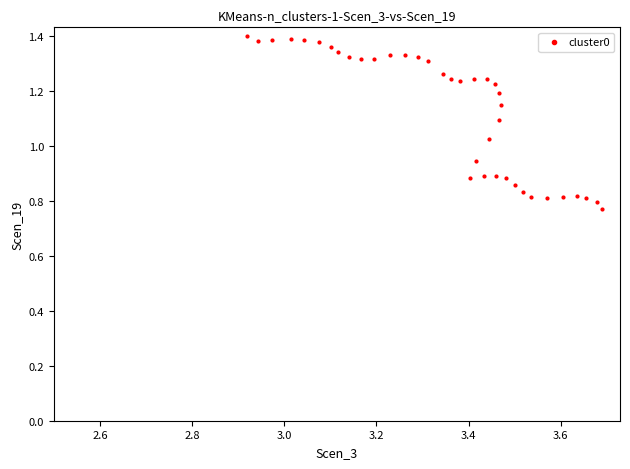

What is the range of Y values (max minus min)?

0.6